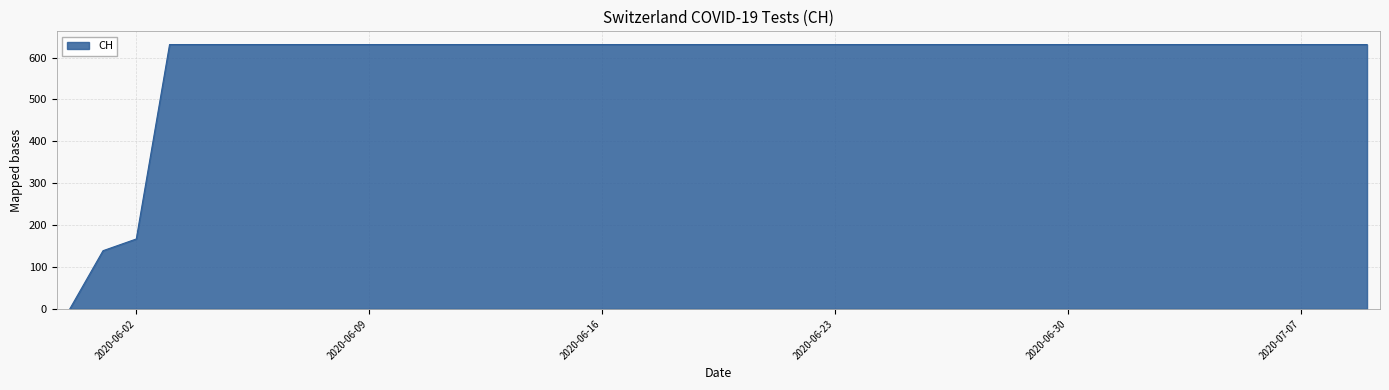

Reading left to right, list all the values displayed in this chart.

0	139	167	631	631	631	631	631	631	631	631	631	631	631	631	631	631	631	631	631	631	631	631	631	631	631	631	631	631	631	631	631	631	631	631	631	631	631	631	631